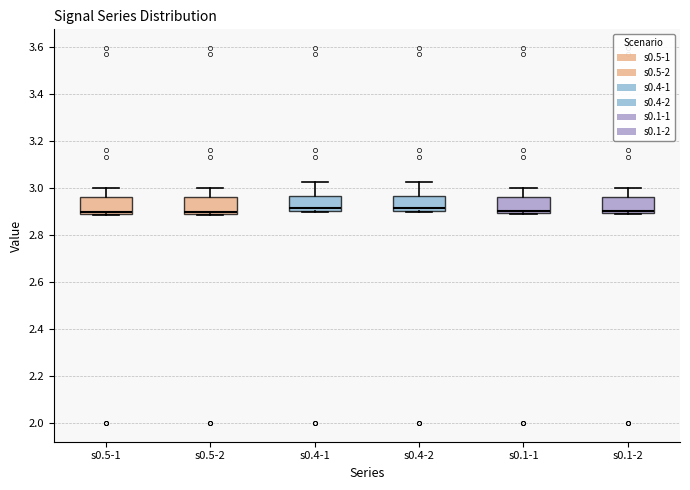

Reading left to right, transcribe this box plot: for each box, give where its median line is, the range the box spans, and where its two whiskers end, as read against the y-axis. The values are not printed on the chart, so give them approximately, as read against the axis.

s0.5-1: median 2.90, box 2.88 to 2.96, whiskers 2.88 to 3.00
s0.5-2: median 2.90, box 2.88 to 2.96, whiskers 2.88 to 3.00
s0.4-1: median 2.92, box 2.90 to 2.96, whiskers 2.90 (just below the box's lower edge) to 3.02
s0.4-2: median 2.92, box 2.90 to 2.96, whiskers 2.90 (just below the box's lower edge) to 3.02
s0.1-1: median 2.90 (just above the box's lower edge), box 2.90 to 2.96, whiskers 2.88 to 3.00
s0.1-2: median 2.90 (just above the box's lower edge), box 2.90 to 2.96, whiskers 2.88 to 3.00